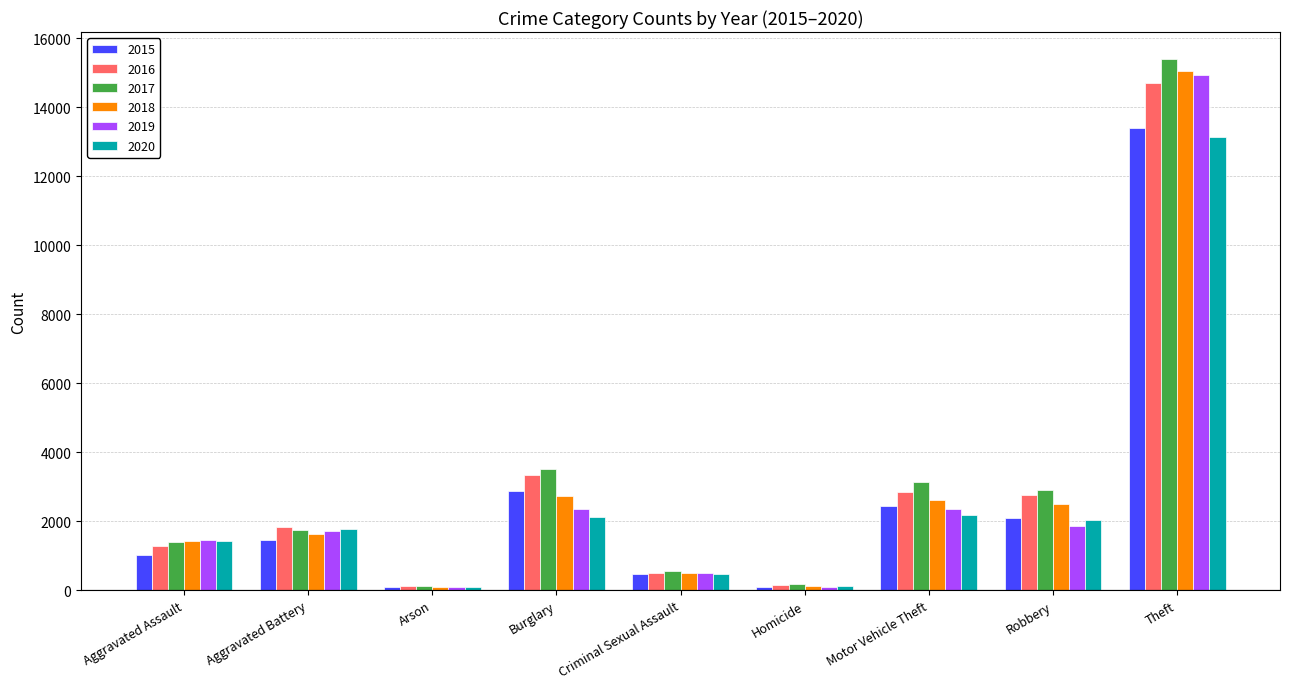

What is the total value across all series at Motor Vehicle Theft?

15537